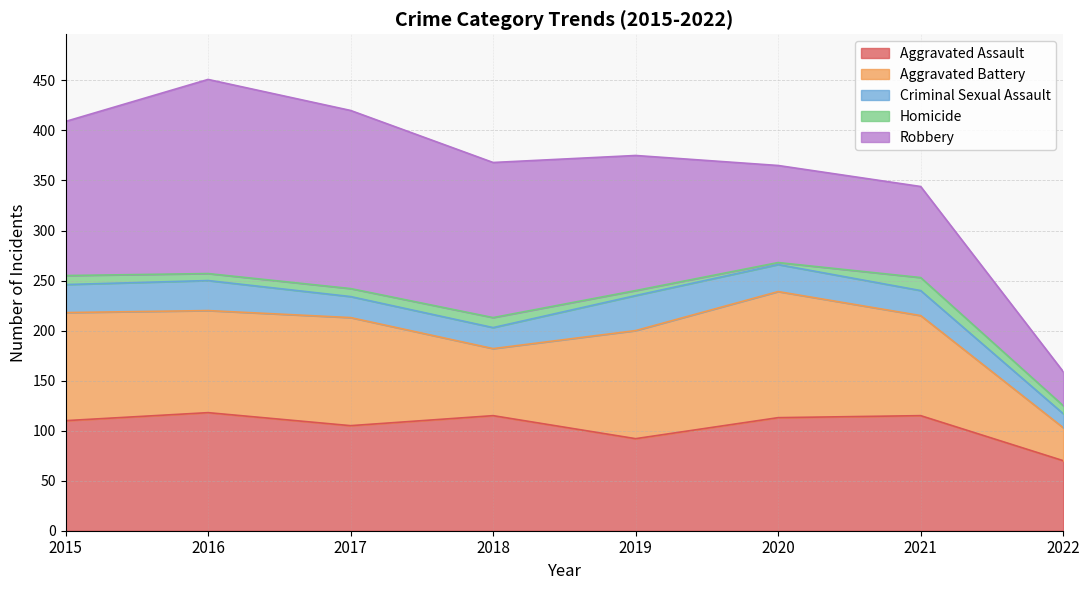

What is the difference between the highest and lowest values at 2017?

170